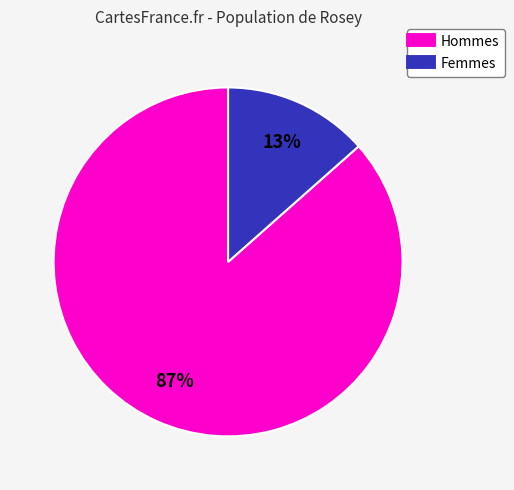

Is there a majority slice in this chart?

Yes